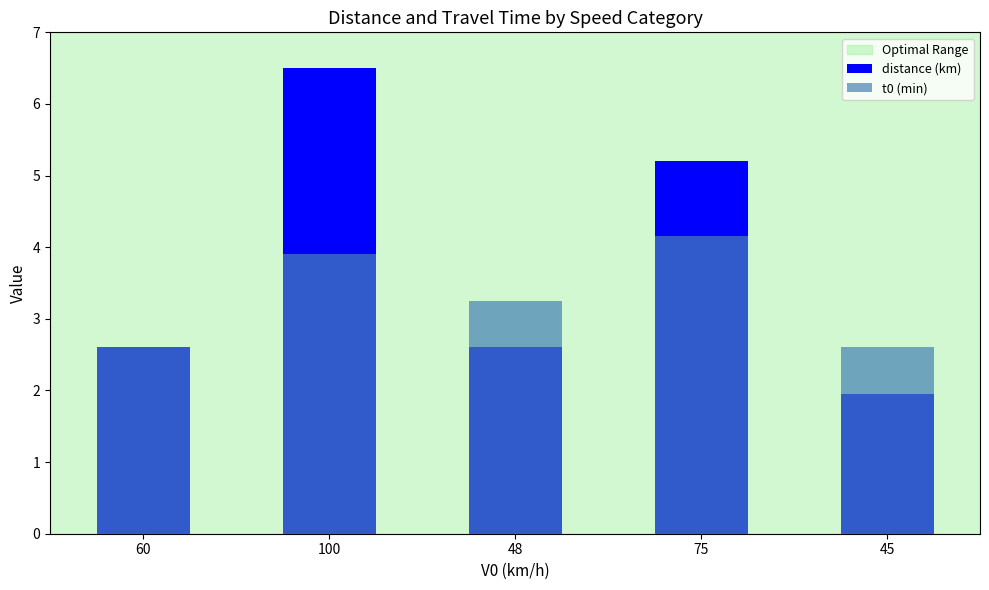

At which category does the chart reach its minimum across all series?

45